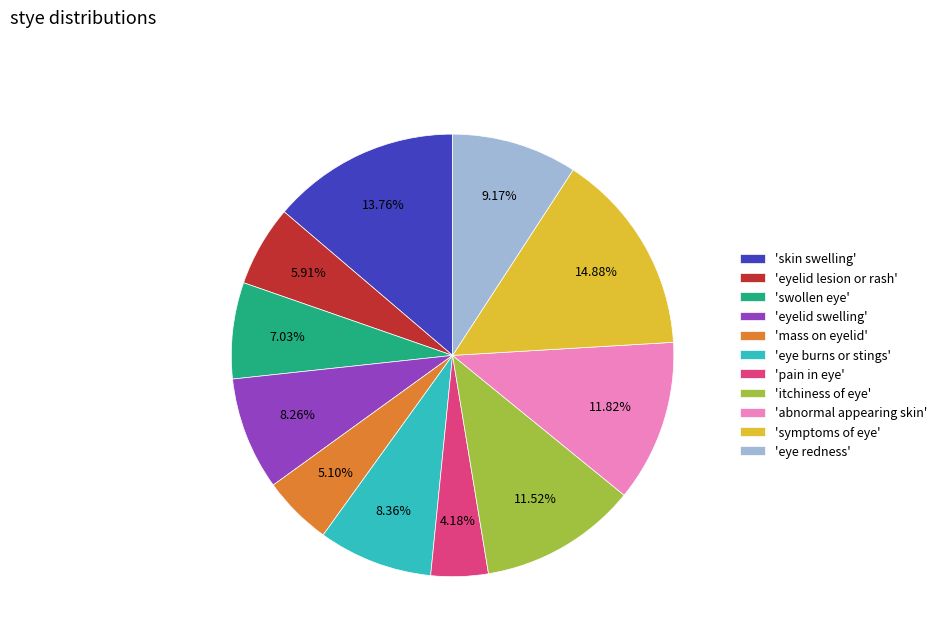

Is the sum of 'eye burns or stings' and 'pain in eye' greater than half?

No